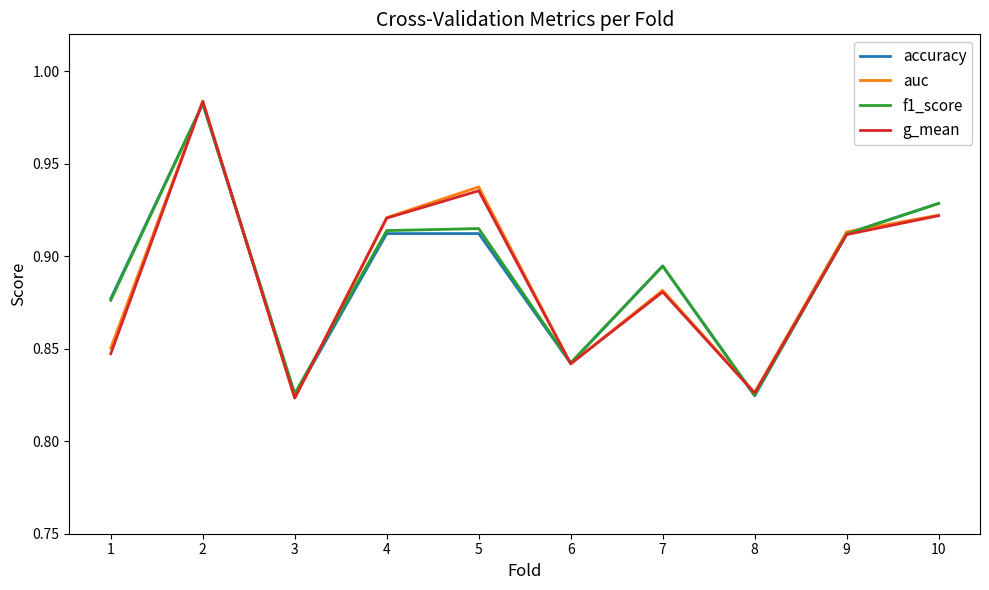

Is this an area chart (filled region under the line)?

No